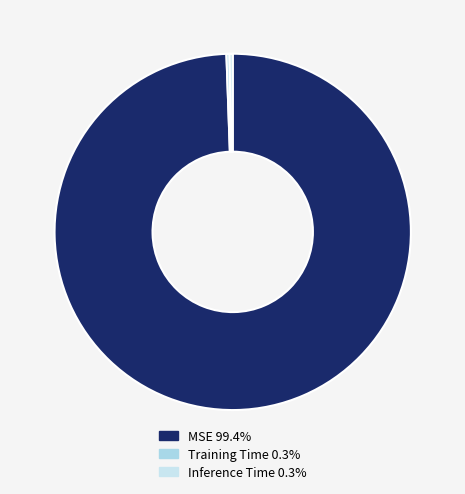

Count the number of slices in the pie.

3